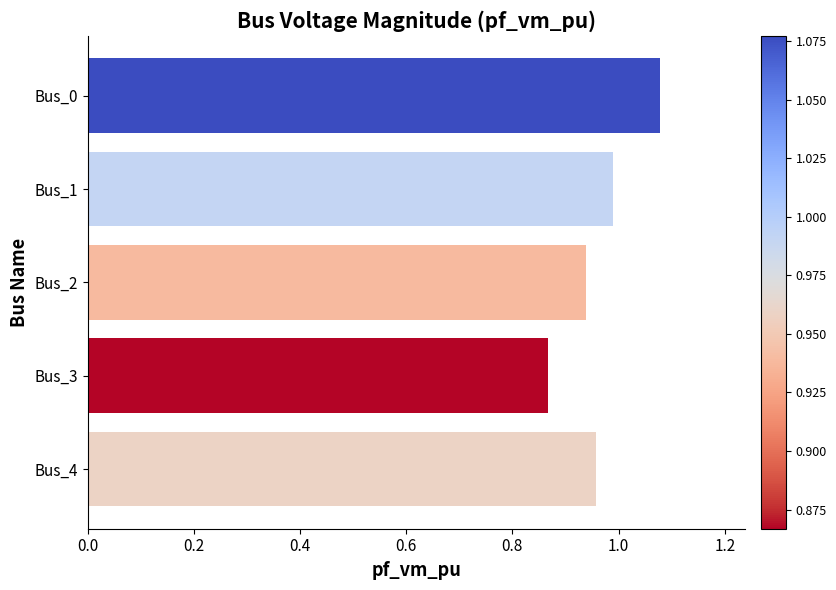

What is the sum of all values?

4.8